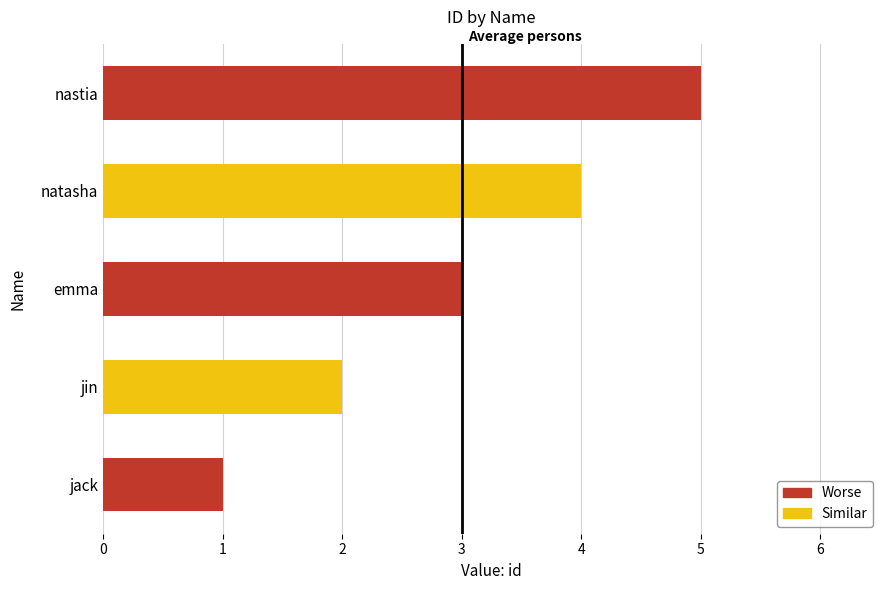

Does the chart contain any negative values?

No